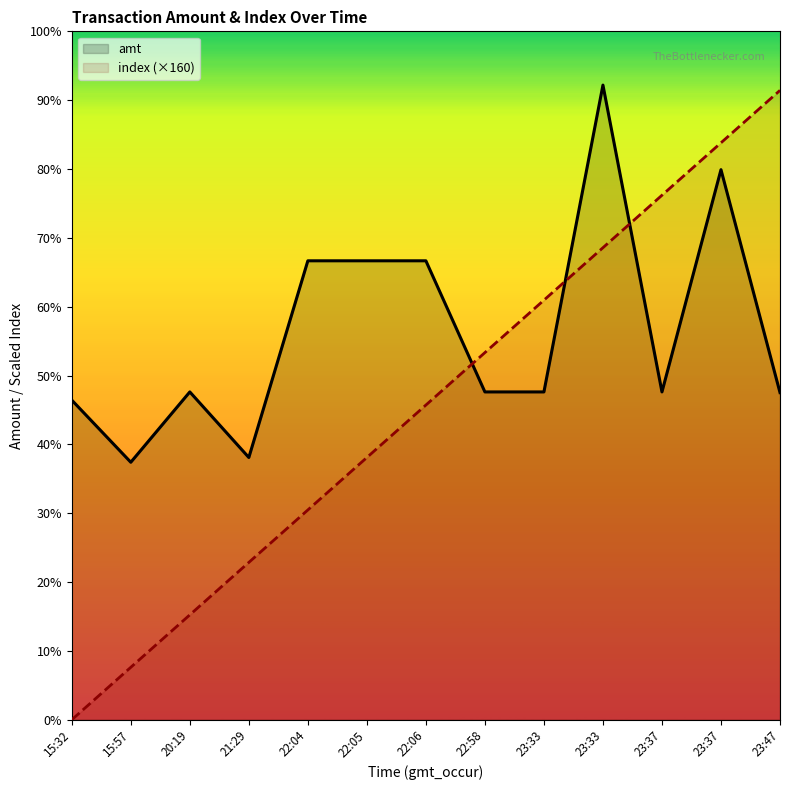

Where is the first local maximum for amt?

20:19